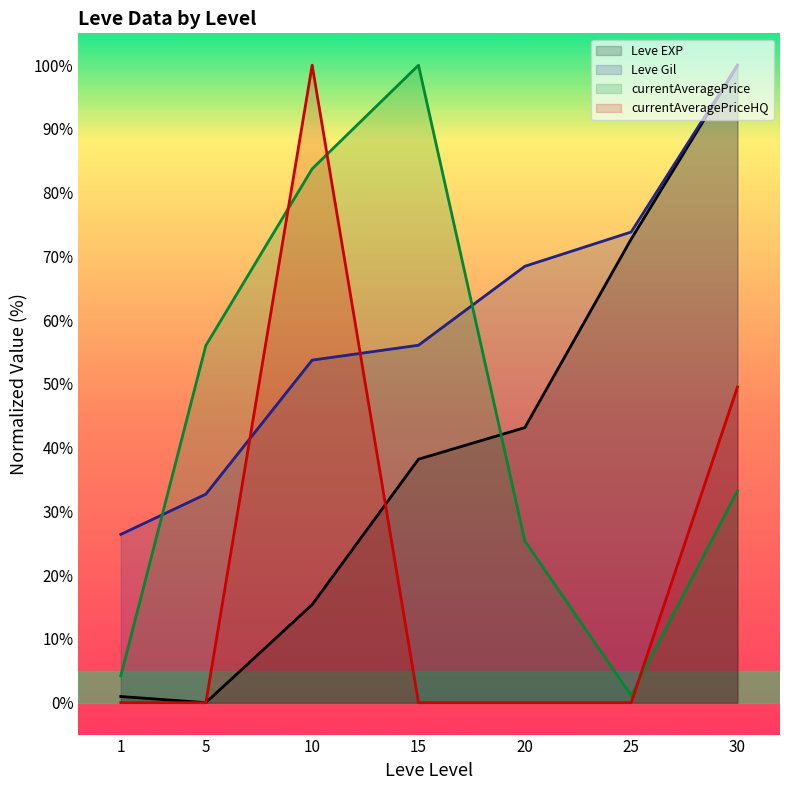

At which category is the sum across all series the highest?

30